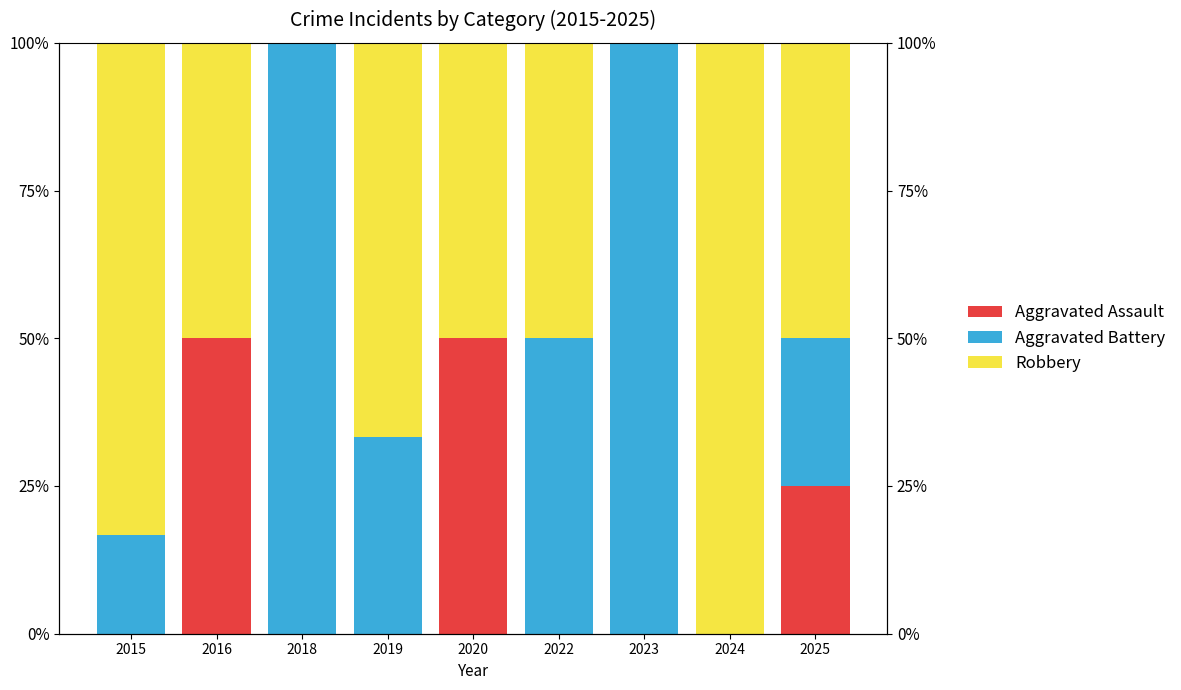

What is the difference between the maximum and minimum values in the Aggravated Battery series?

100.0